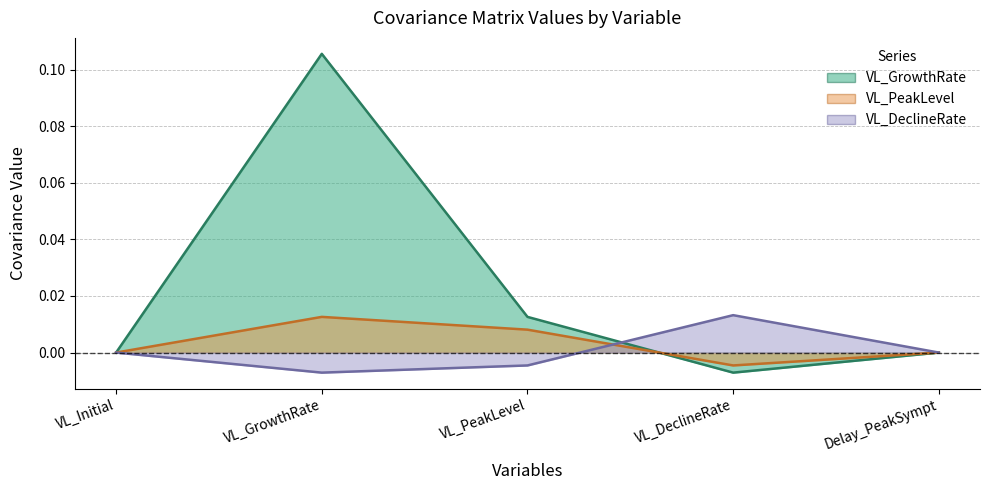

Which series has the largest total across all categories?

VL_GrowthRate